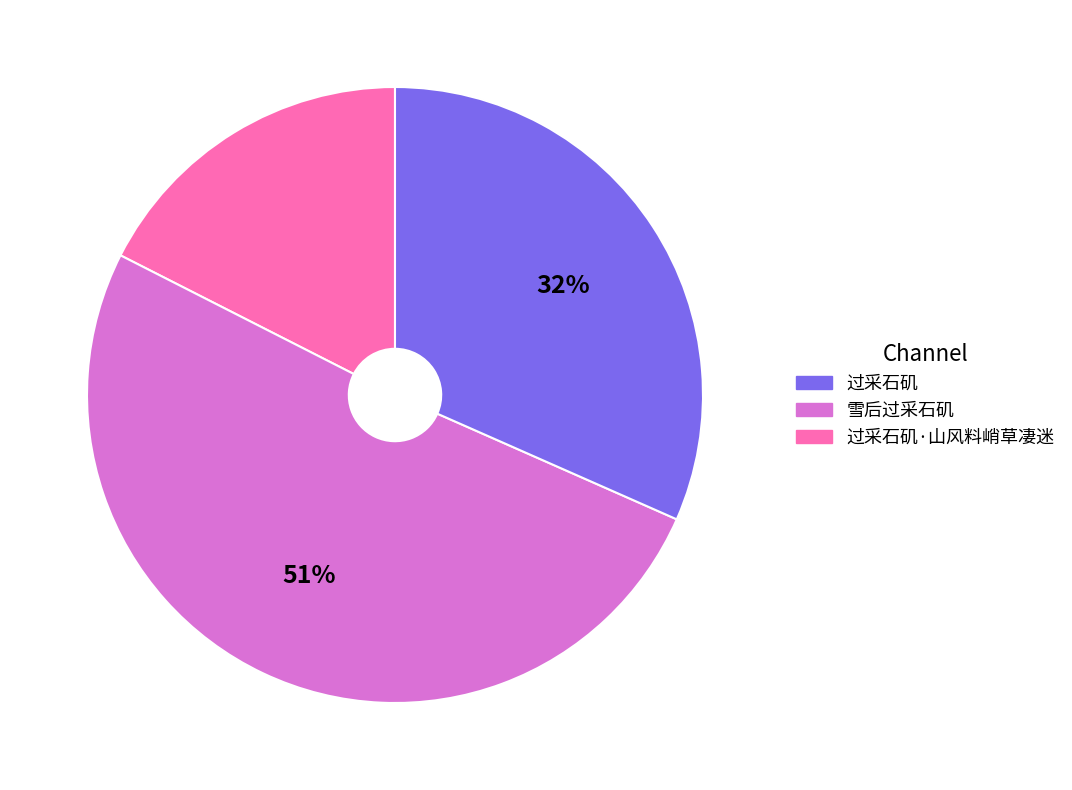

To the nearest percent, what is the difference between the largest and smallest slice percentages?

33%